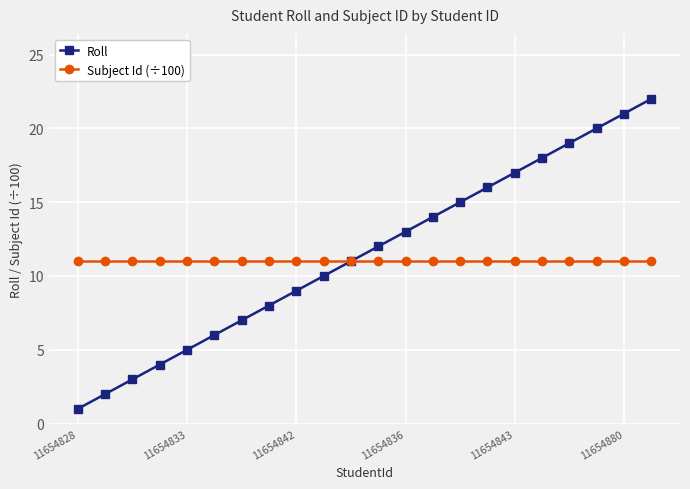

True or false: Roll has more than 0 interior local peaks.

False